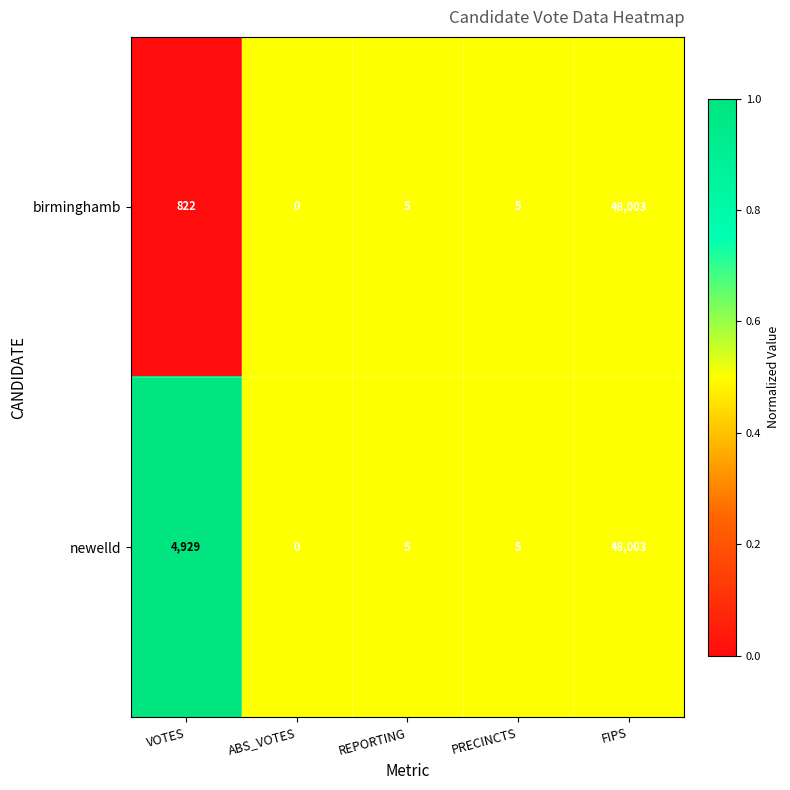

Which series has the largest total across all categories?

newelld